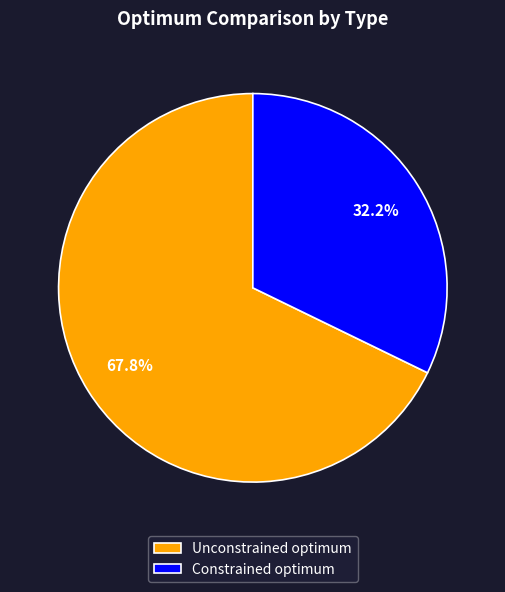

To the nearest percent, what portion does Constrained optimum represent?

32%